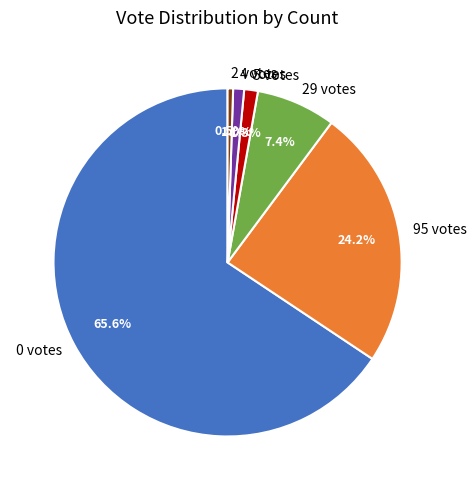

Combined, what portion of the pie is 2 votes and 4 votes?

1.5%